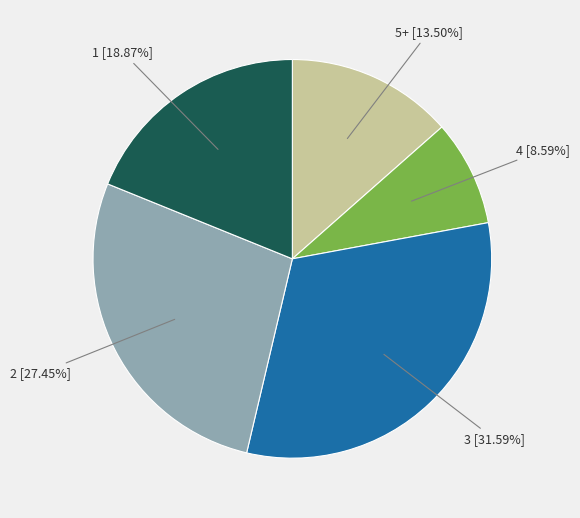

Rank the categories by value from lowest to highest.

4, 5+, 1, 2, 3